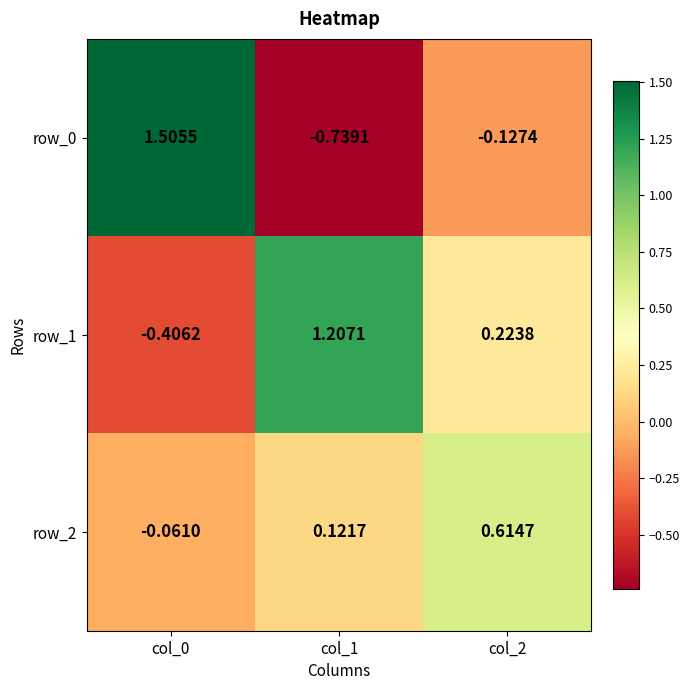

Is the value of row_1 at col_2 greater than the value of row_0 at col_1?

Yes